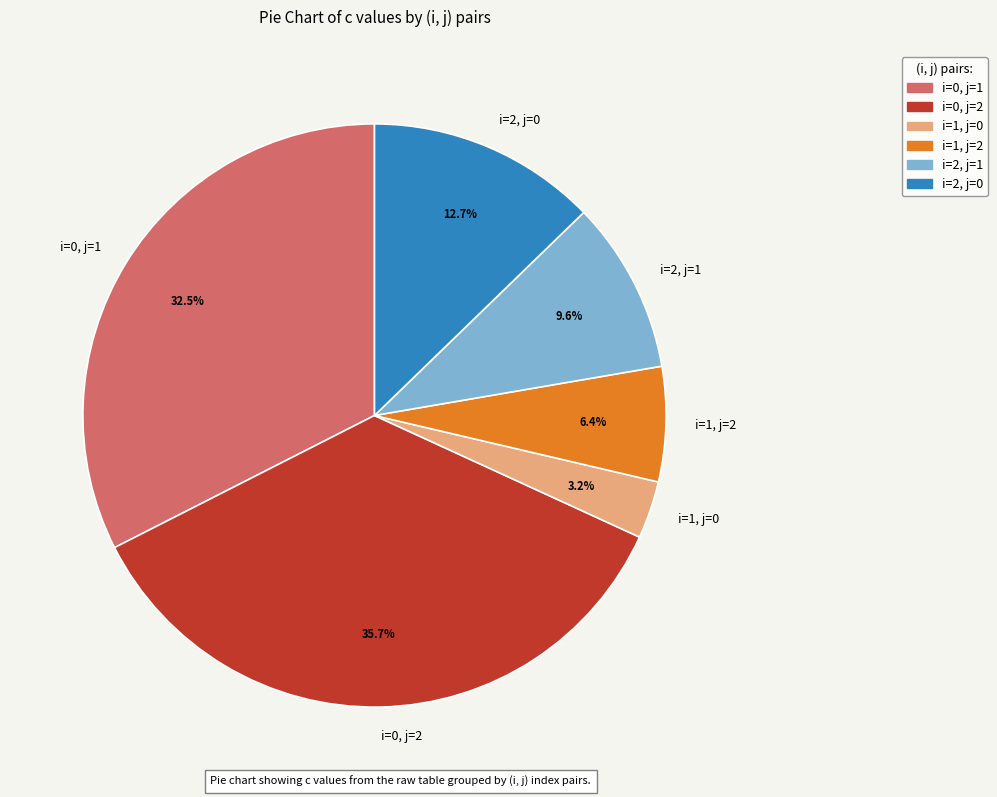

Is it true that i=2, j=1 is 10% of the pie?

True